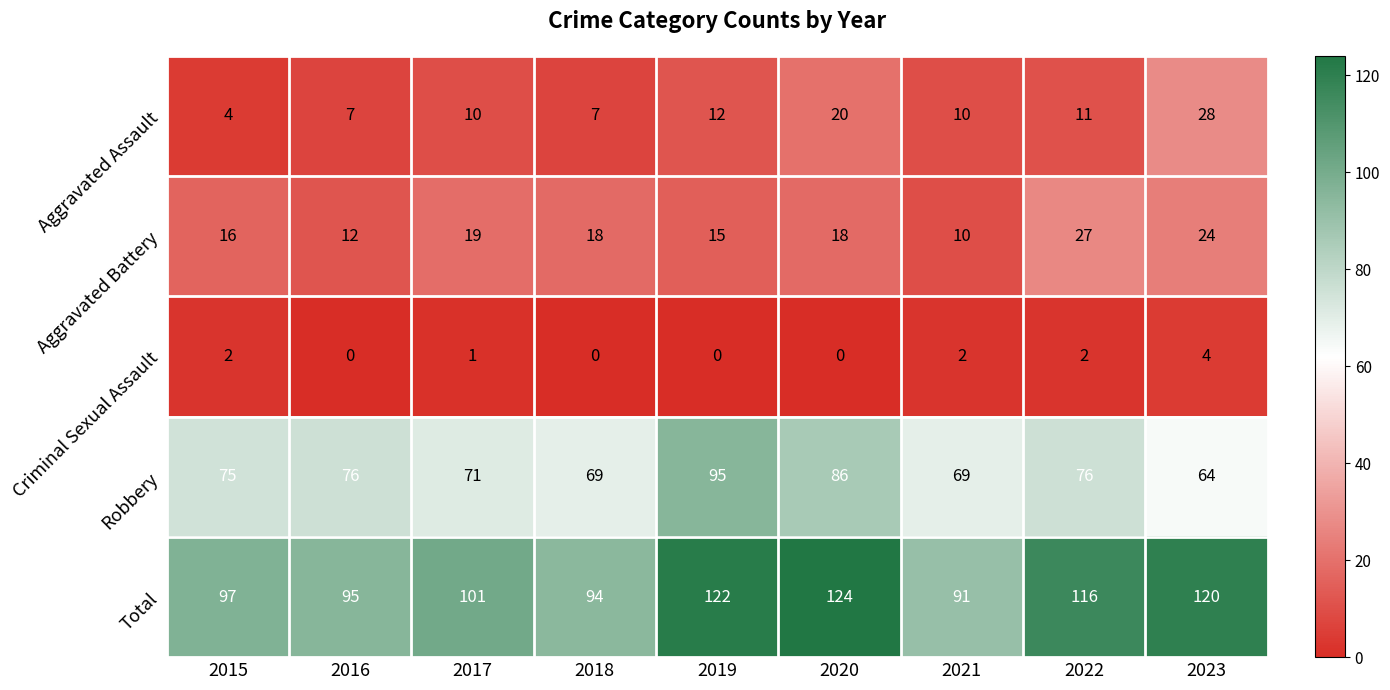

Count the number of categories in the chart.

9